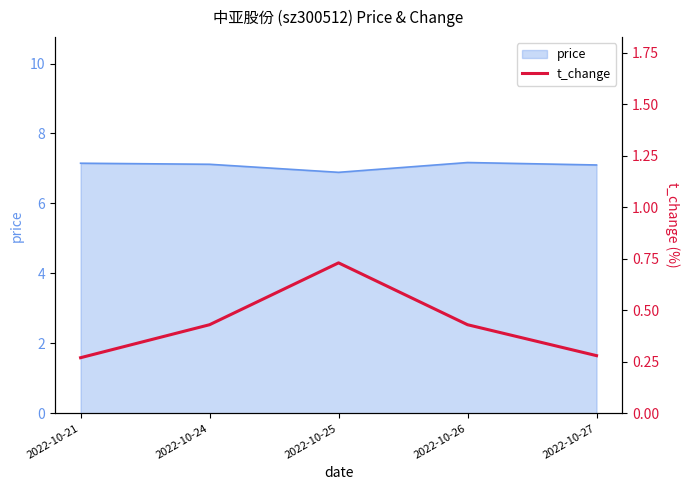

True or false: the data shows 0.1 at 2022-10-27.

False